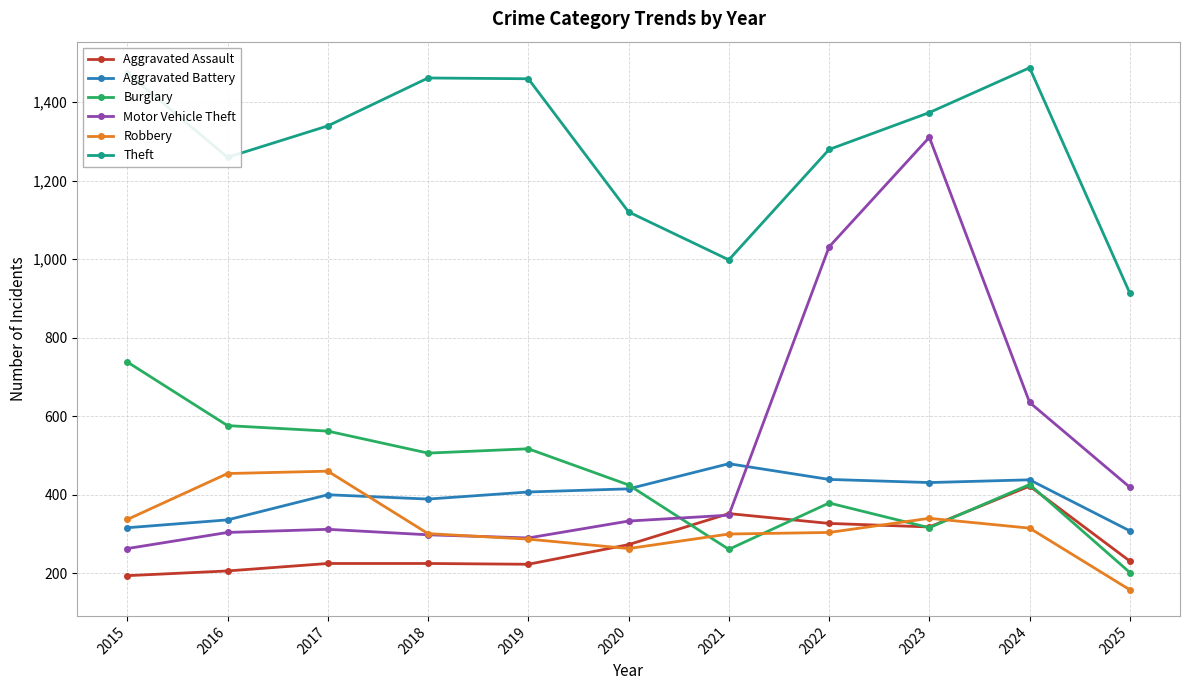

What is the difference between the Motor Vehicle Theft values at 2025 and 2024?

216